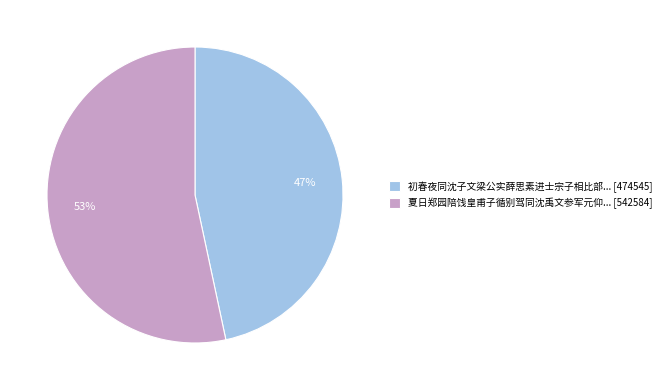

Is there any slice that represents more than half of the pie?

Yes